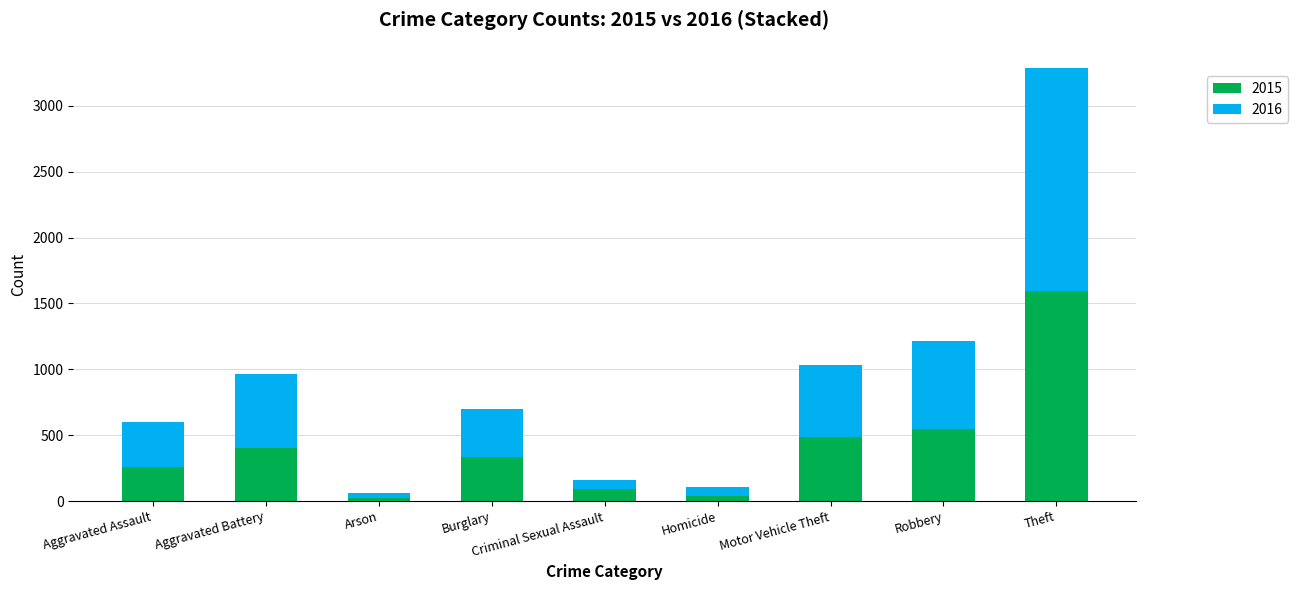

Is it true that 2015 equals 159 at Motor Vehicle Theft?

False